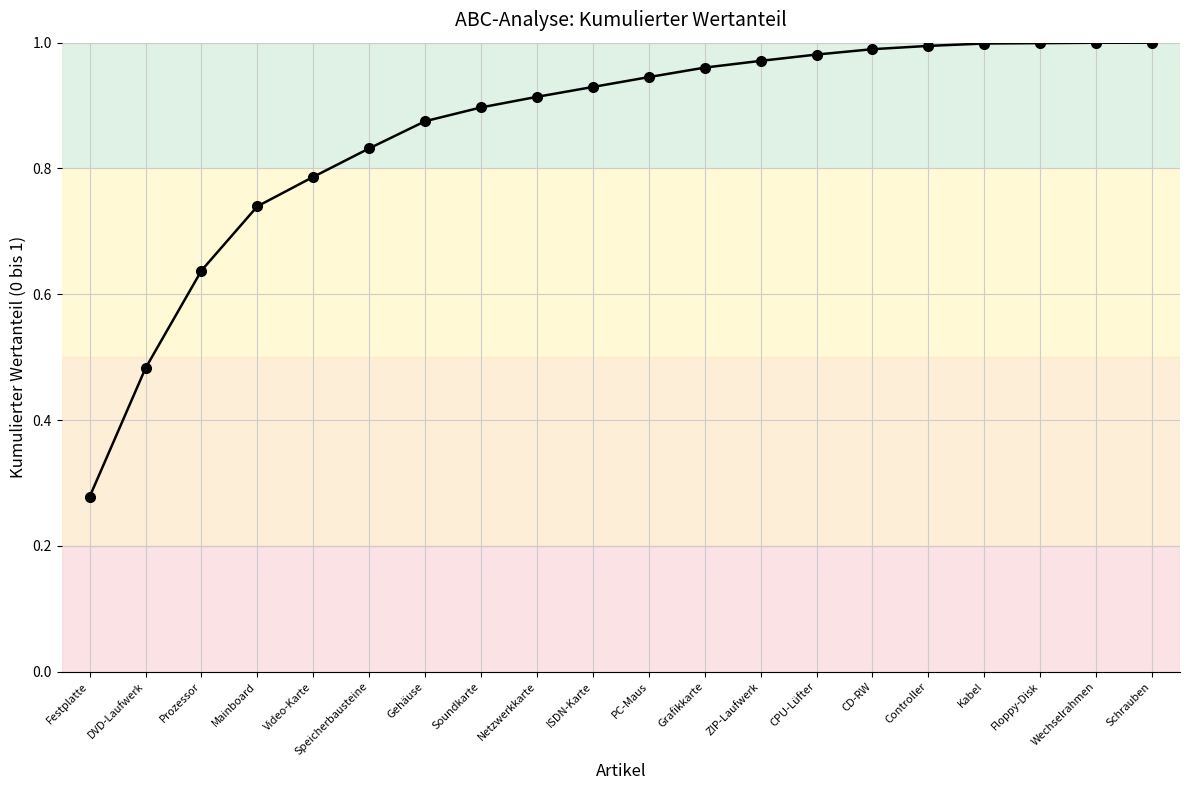

What is the change in value from Netzwerkkarte to Kabel?

+0.1